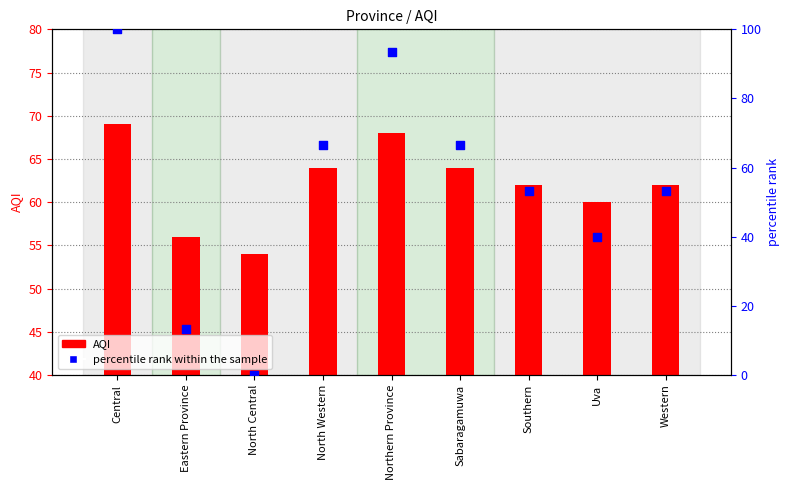

At which category is the sum across all series the highest?

Central